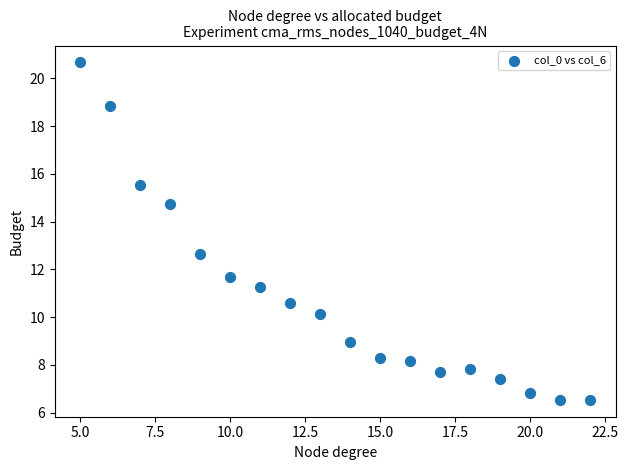

What Y value in the scatter plot is closest to 13?

12.6